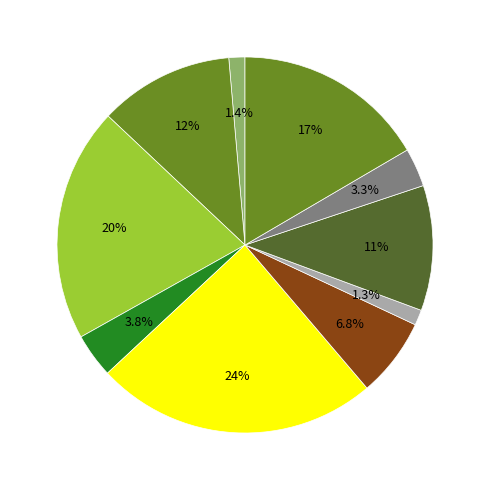

How many segments does this pie chart have?

10